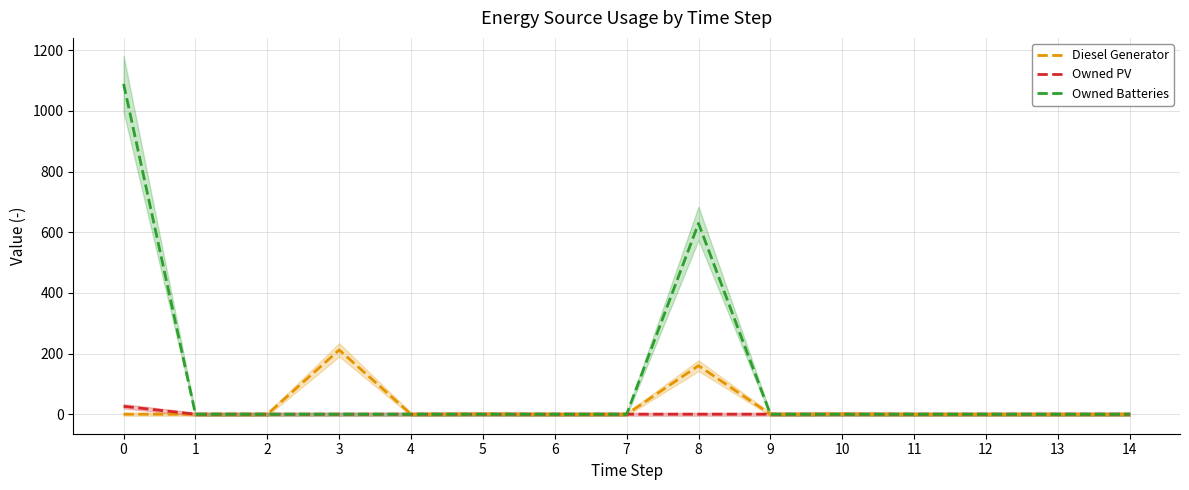

Reading right to left, extract all data points from this chart.

Diesel Generator: 14=0	13=0	12=0	11=0	10=1	9=0	8=160	7=0	6=0	5=1	4=0	3=212	2=0	1=0	0=0
Owned PV: 14=0	13=0	12=0	11=0	10=0	9=0	8=0	7=0	6=0	5=0	4=0	3=0	2=0	1=0	0=26
Owned Batteries: 14=0	13=0	12=0	11=0	10=0	9=0	8=629	7=0	6=0	5=0	4=0	3=0	2=0	1=0	0=1089